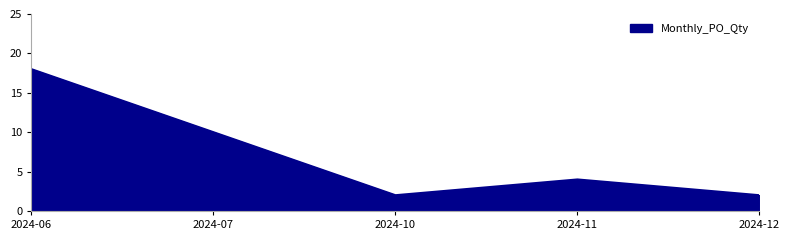

Reading right to left, extract all data points from this chart.

2024-12=2	2024-11=4	2024-10=2	2024-07=10	2024-06=18